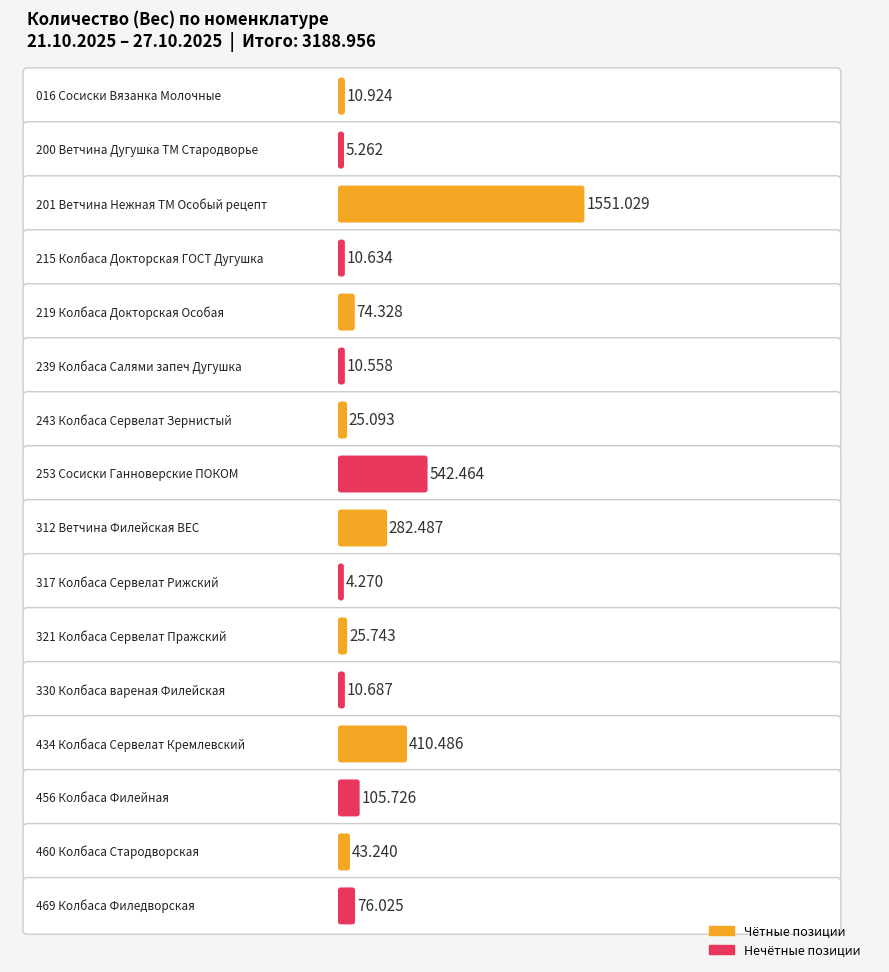

The chart shows a value of 542.5 at 253 Сосиски Ганноверские ПОКОМ. True or false?

True